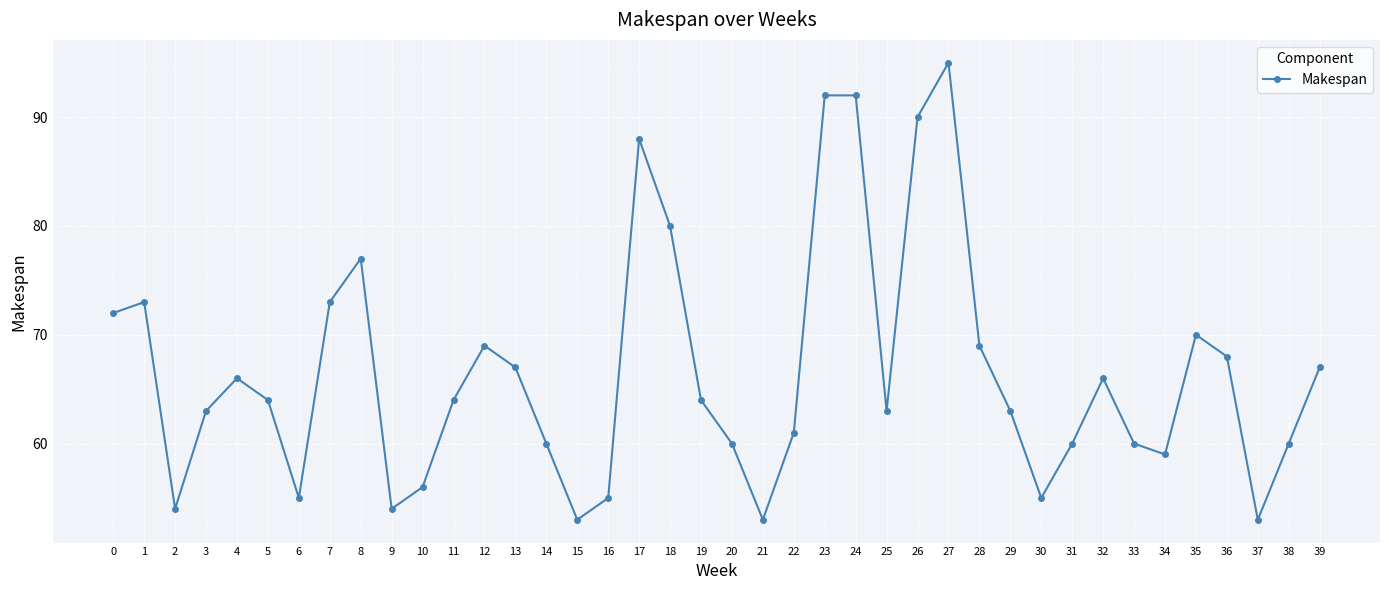

Is it true that the value at 11 is 64?

True